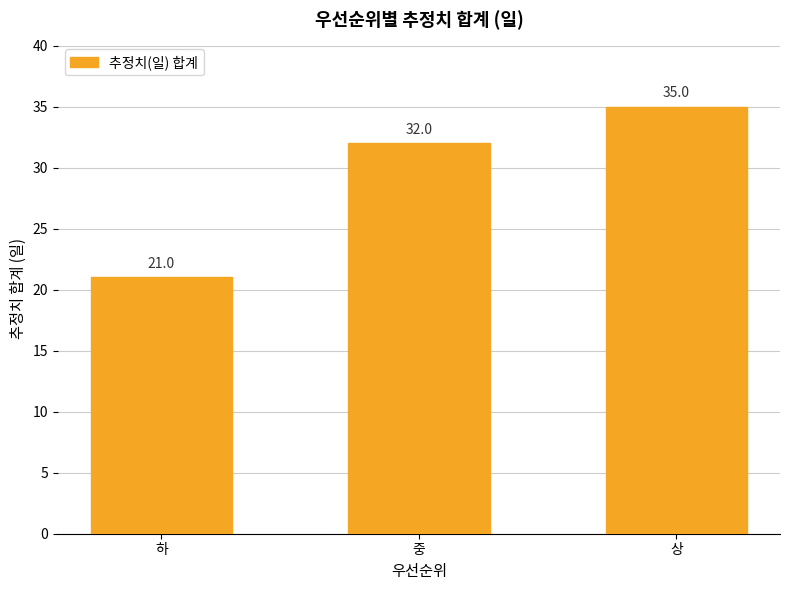

What is the change in value from 하 to 상?

+14